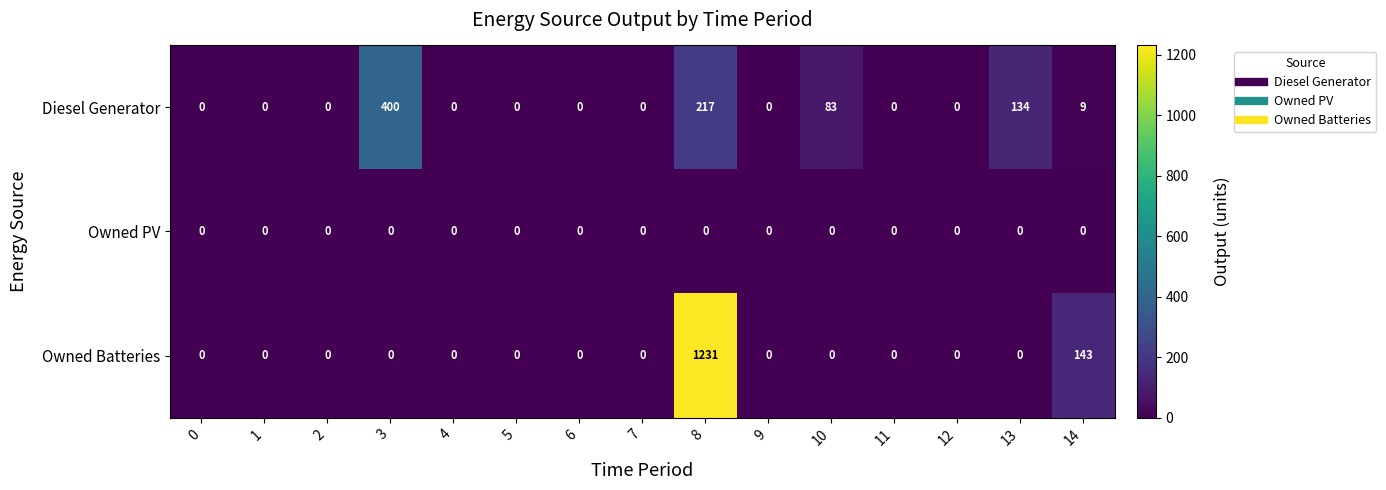

Between 7 and 10, which series saw the biggest shift?

Diesel Generator